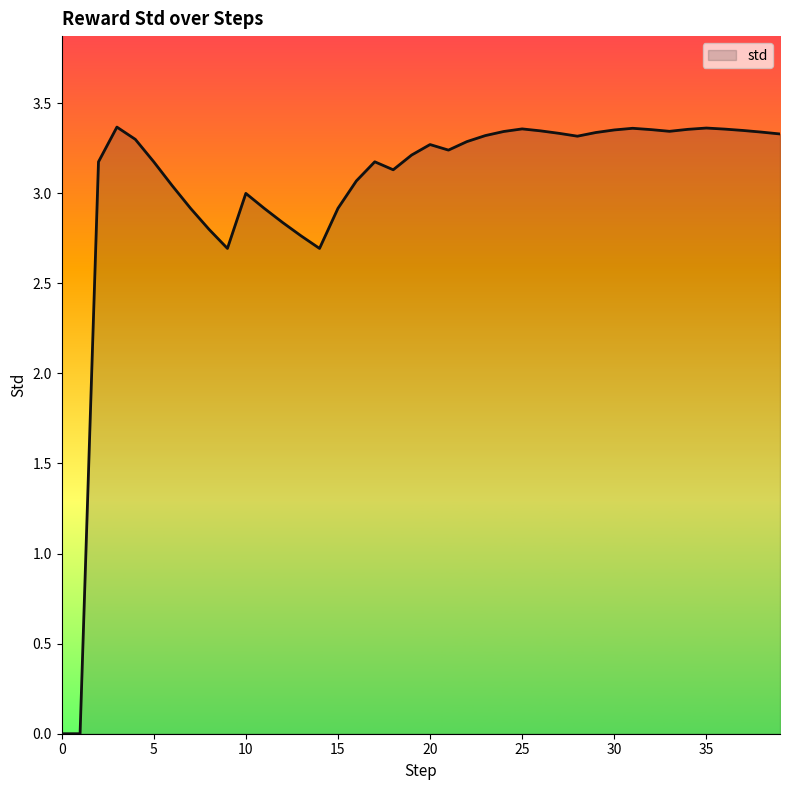

How many lines are shown in the chart?

1